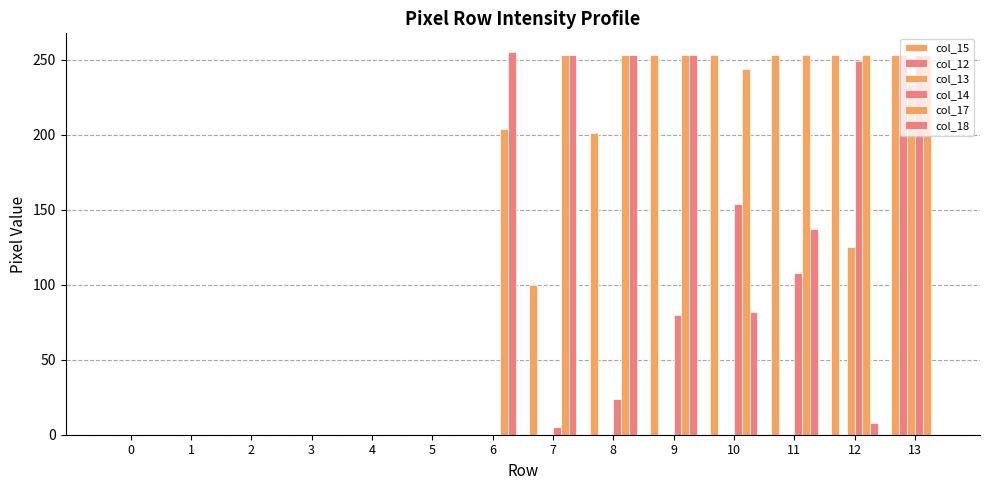

Reading left to right, extract all data points from this chart.

col_15: 0=0	1=0	2=0	3=0	4=0	5=0	6=0	7=100	8=201	9=253	10=253	11=253	12=253	13=253
col_12: 0=0	1=0	2=0	3=0	4=0	5=0	6=0	7=0	8=0	9=0	10=0	11=0	12=0	13=253
col_13: 0=0	1=0	2=0	3=0	4=0	5=0	6=0	7=0	8=0	9=0	10=0	11=0	12=125	13=234
col_14: 0=0	1=0	2=0	3=0	4=0	5=0	6=0	7=5	8=24	9=80	10=154	11=108	12=249	13=253
col_17: 0=0	1=0	2=0	3=0	4=0	5=0	6=204	7=253	8=253	9=253	10=244	11=253	12=253	13=253
col_18: 0=0	1=0	2=0	3=0	4=0	5=0	6=255	7=253	8=253	9=253	10=82	11=137	12=8	13=0